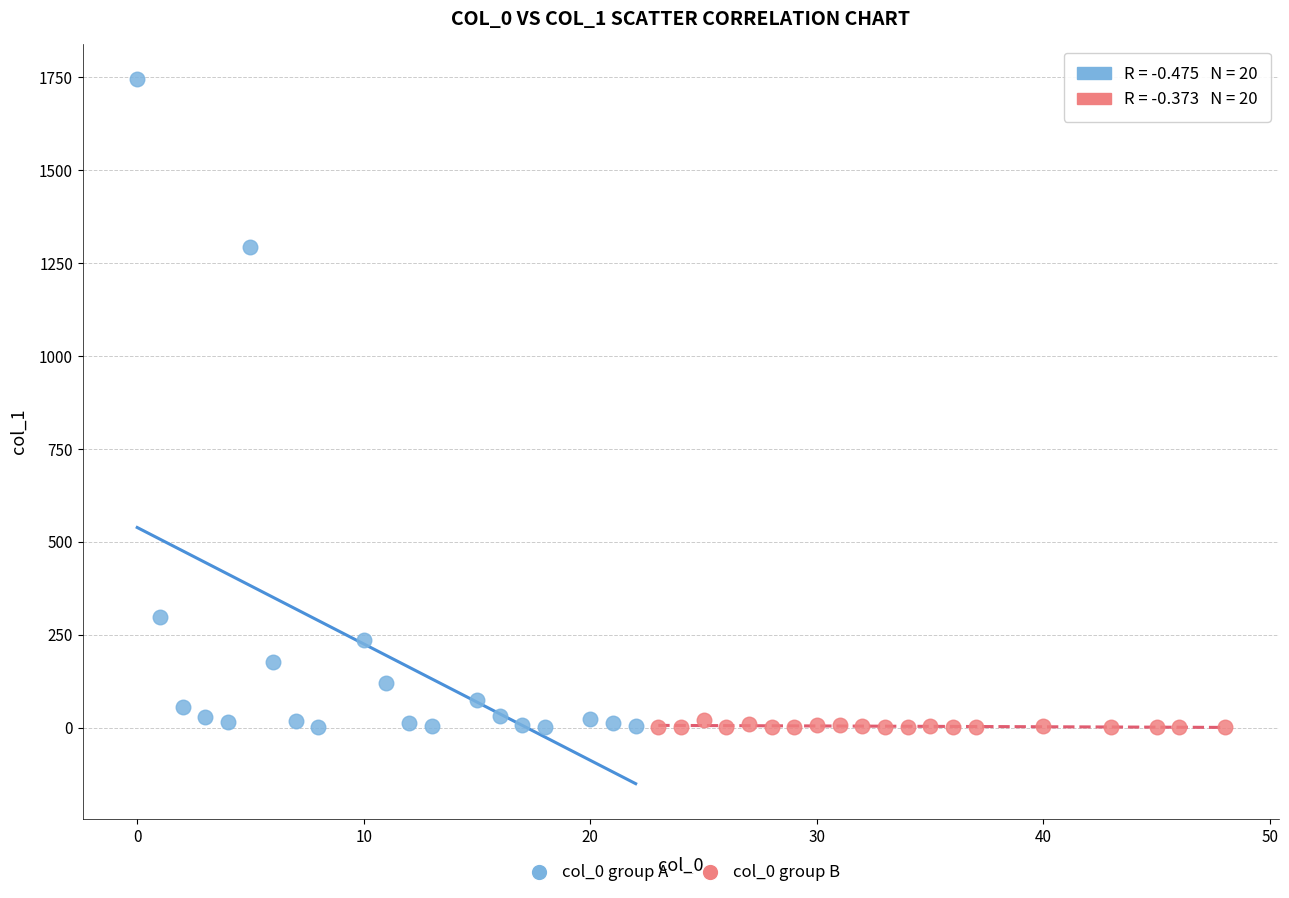

What are all the series names shown in the legend?

col_0 group A, col_0 group B